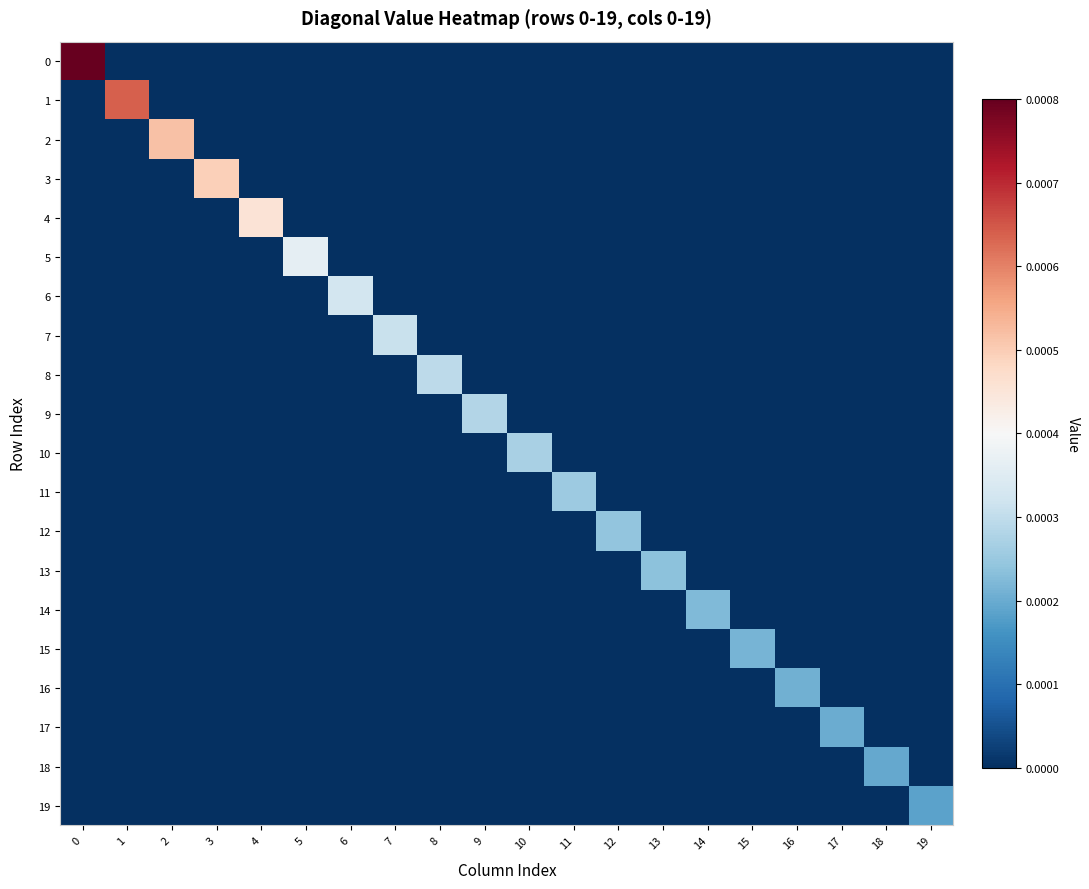

Rank the series at 7 from highest to lowest value.

7, 0, 1, 2, 3, 4, 5, 6, 8, 9, 10, 11, 12, 13, 14, 15, 16, 17, 18, 19